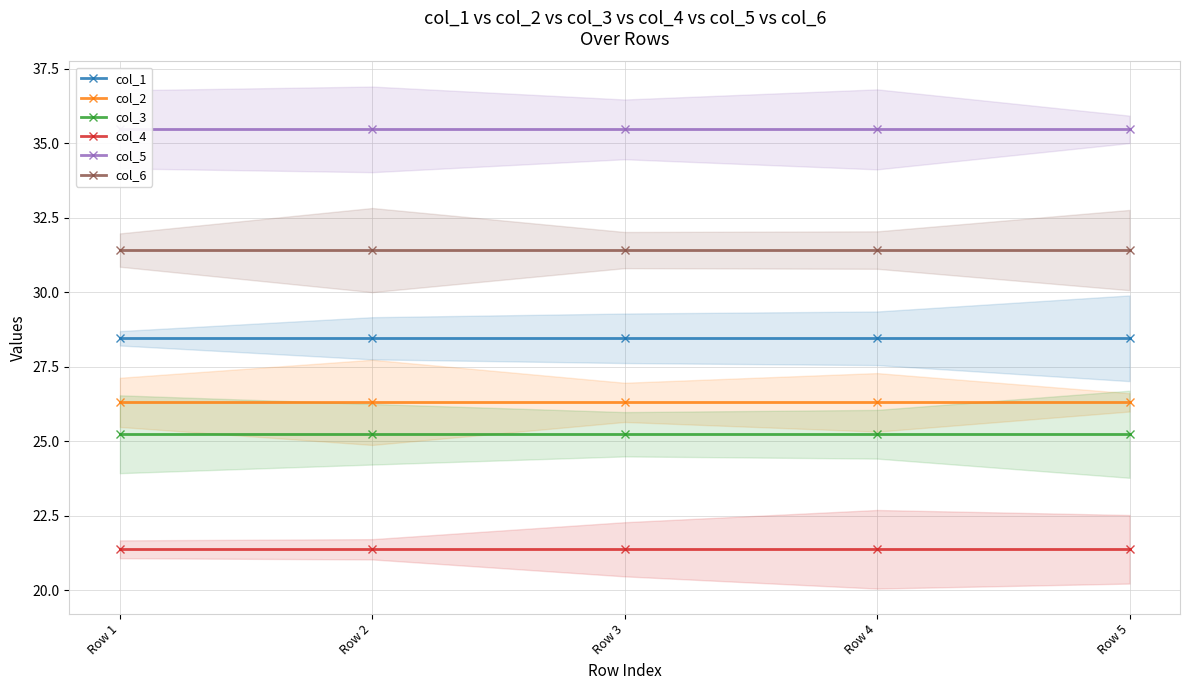

What is the total value across all series at Row 5?

168.3